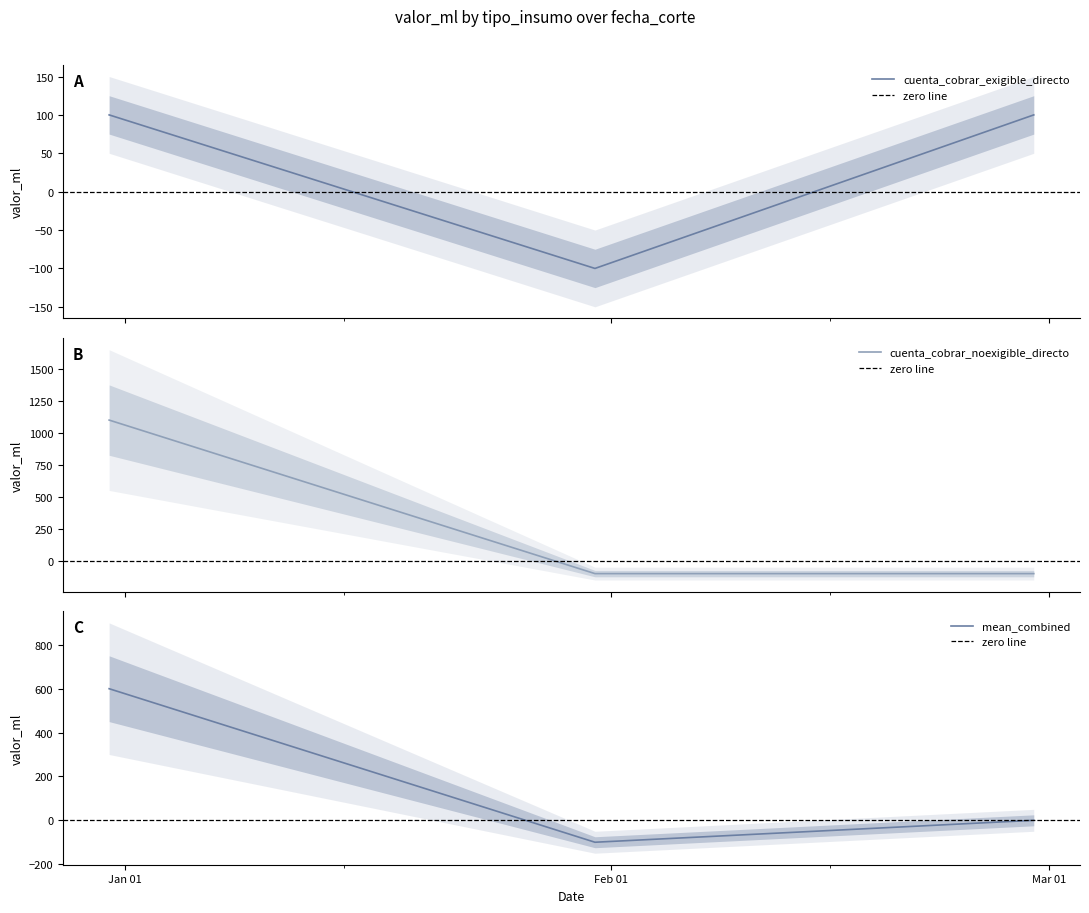

What is the maximum value shown in the chart?

1100